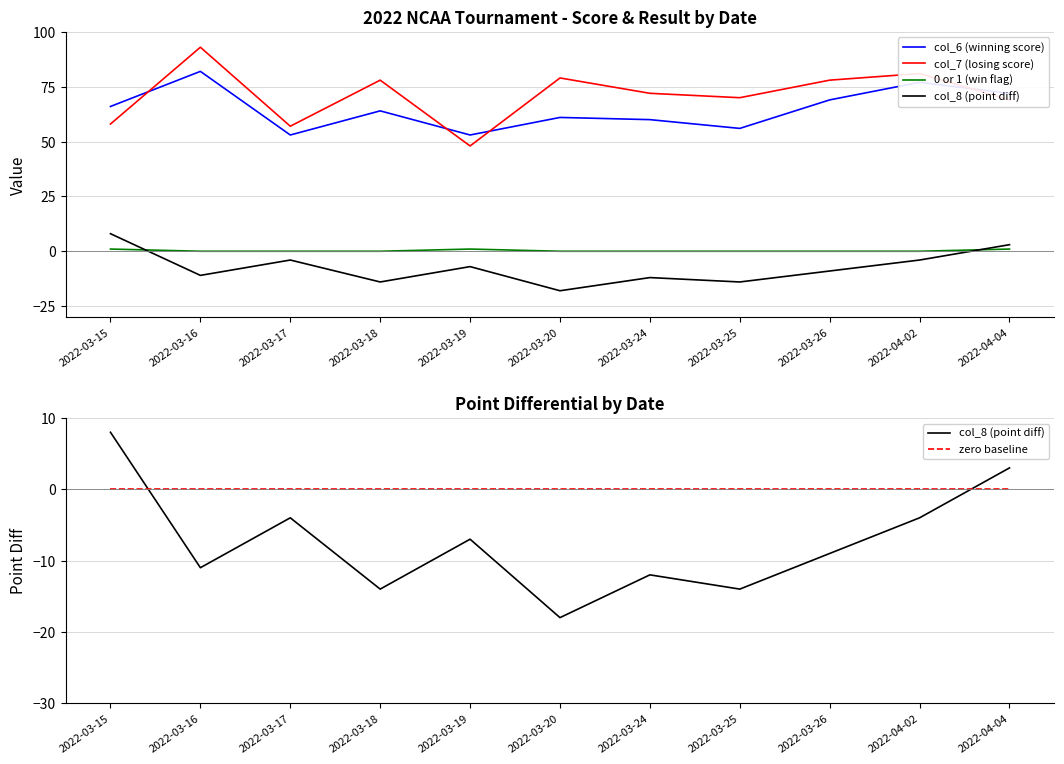

Rank the series at 2022-03-25 from highest to lowest value.

col_7 (losing score), col_6 (winning score), 0 or 1 (win flag), zero baseline, col_8 (point diff)